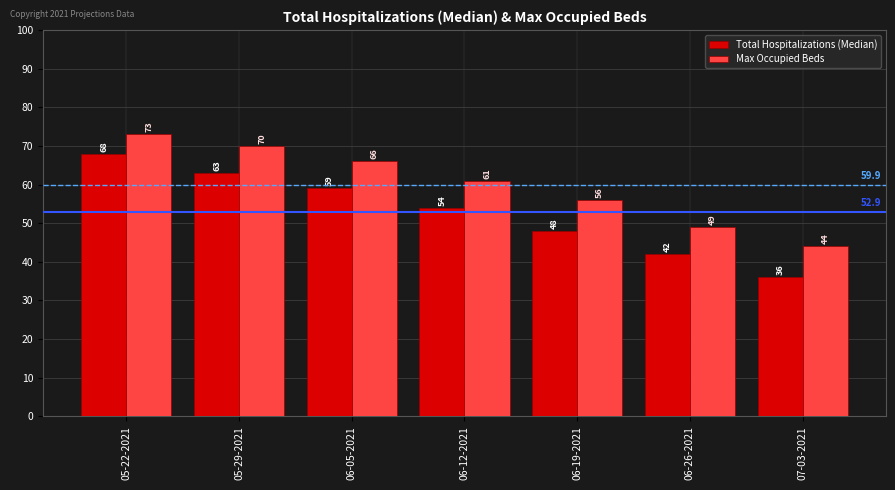

What is the label of the 7th bar from the right?

05-22-2021